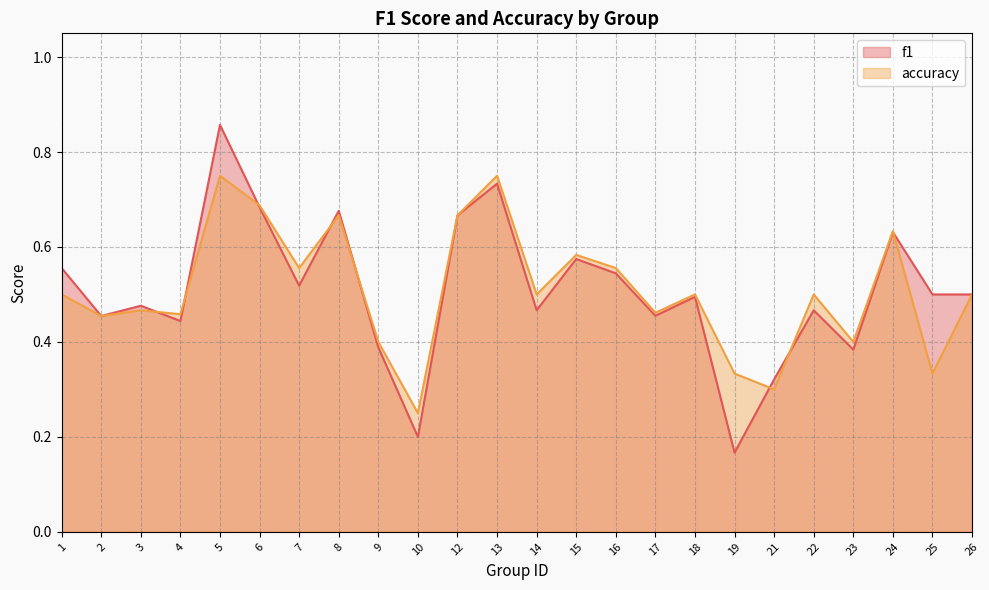

Which series has the largest range (max minus min)?

f1